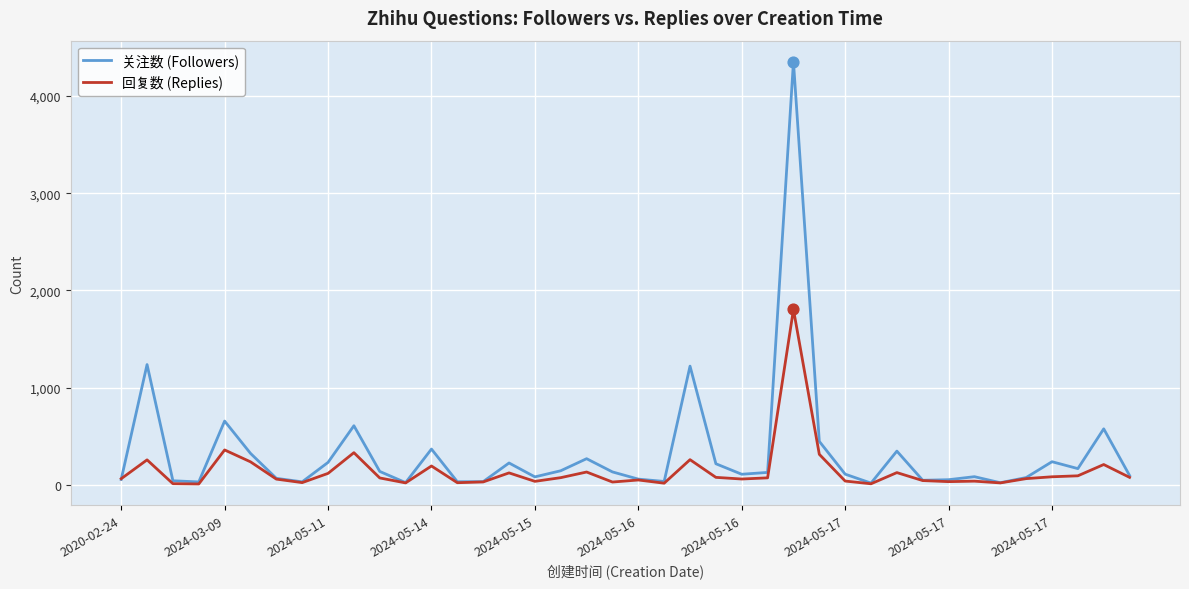

What are all the series names shown in the legend?

关注数 (Followers), 回复数 (Replies)